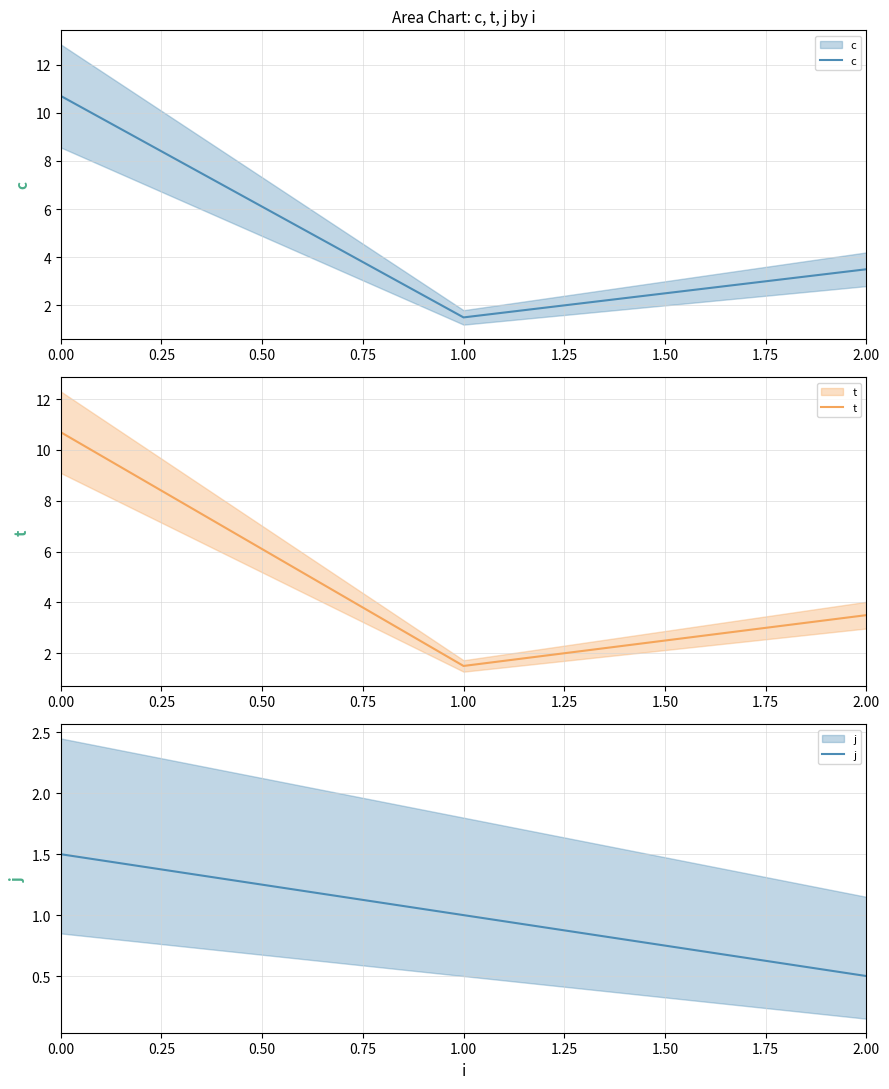

How many data points in j are above 1?

1